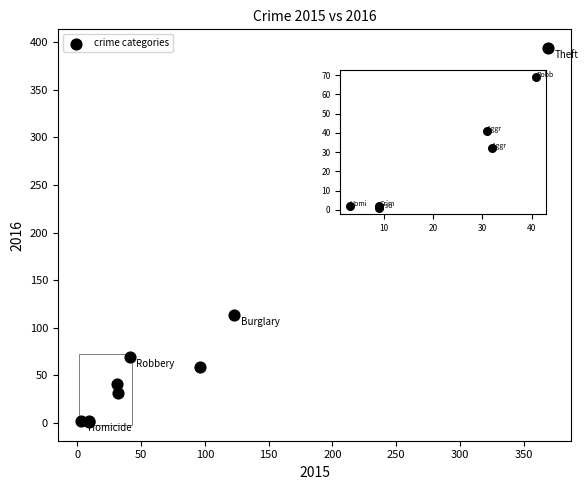

What Y value in the scatter plot is closest to 197?

113